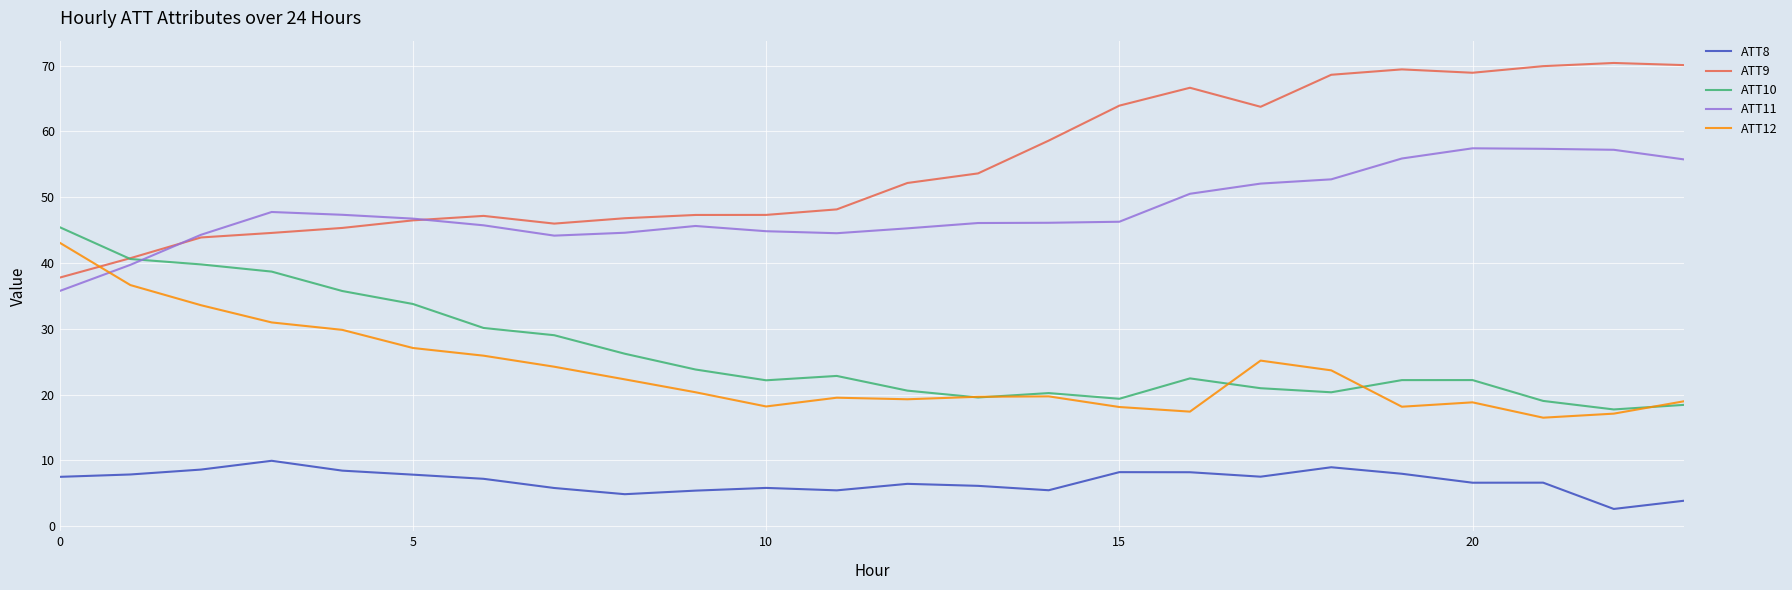

What is the maximum value shown in the chart?

70.4